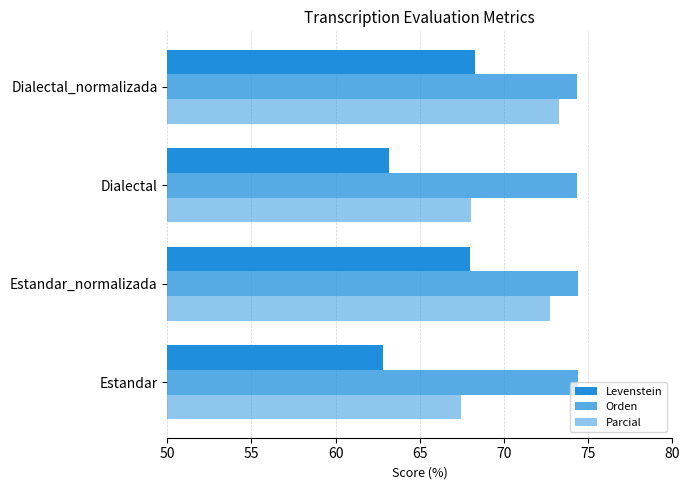

What is the difference between the maximum and minimum values in the Parcial series?

5.8